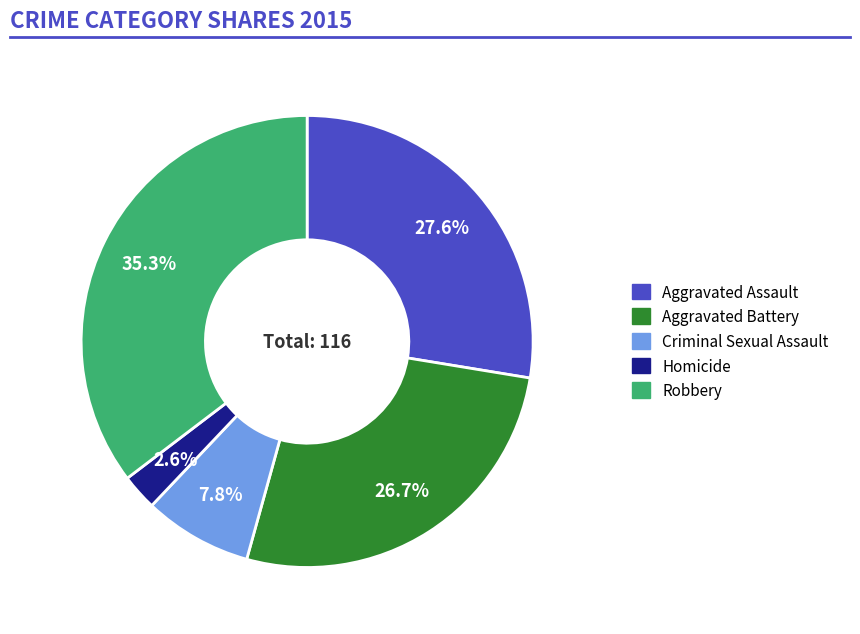

To the nearest percent, what percentage of the pie is Aggravated Assault?

28%